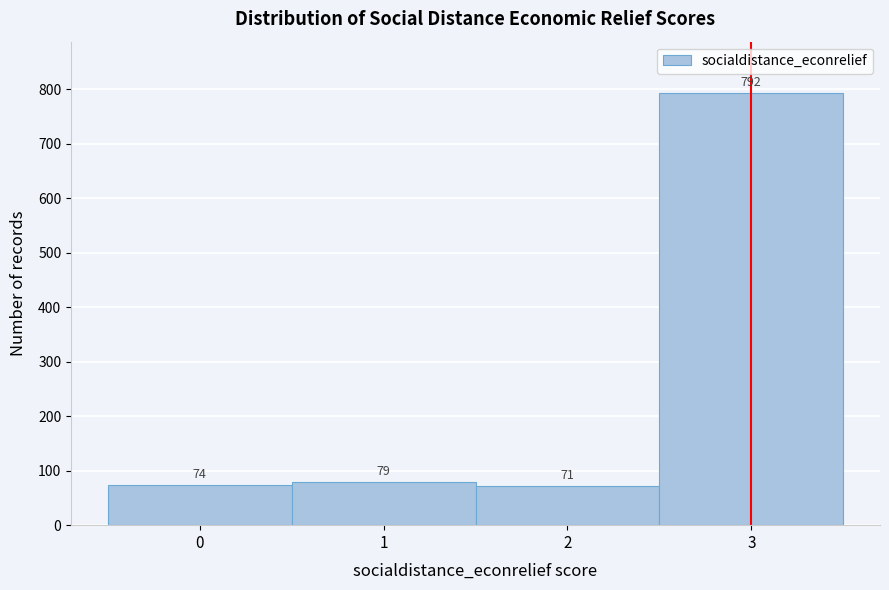

What is the height of the bar covering -0.5 to 0.5 on the x-axis?

74